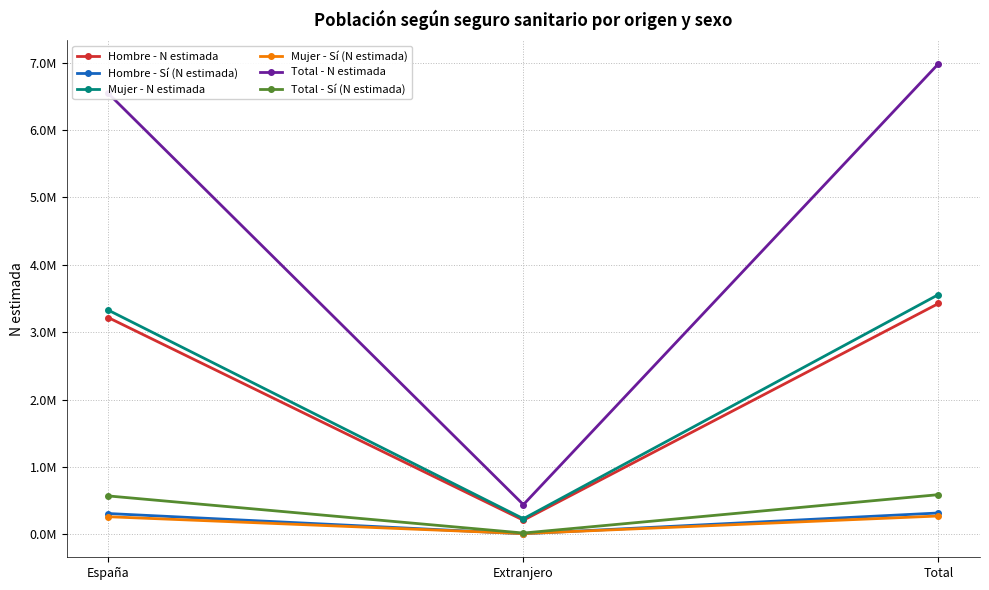

True or false: Mujer - N estimada has a value of 1946626 at España.

False